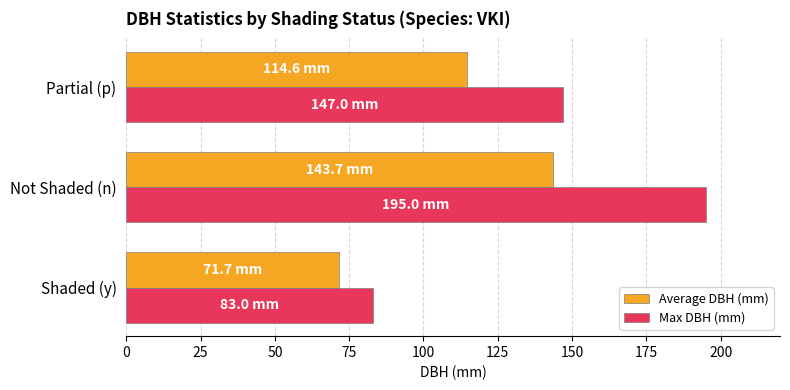

Rank the categories by Max DBH (mm) value from highest to lowest.

Not Shaded (n), Partial (p), Shaded (y)